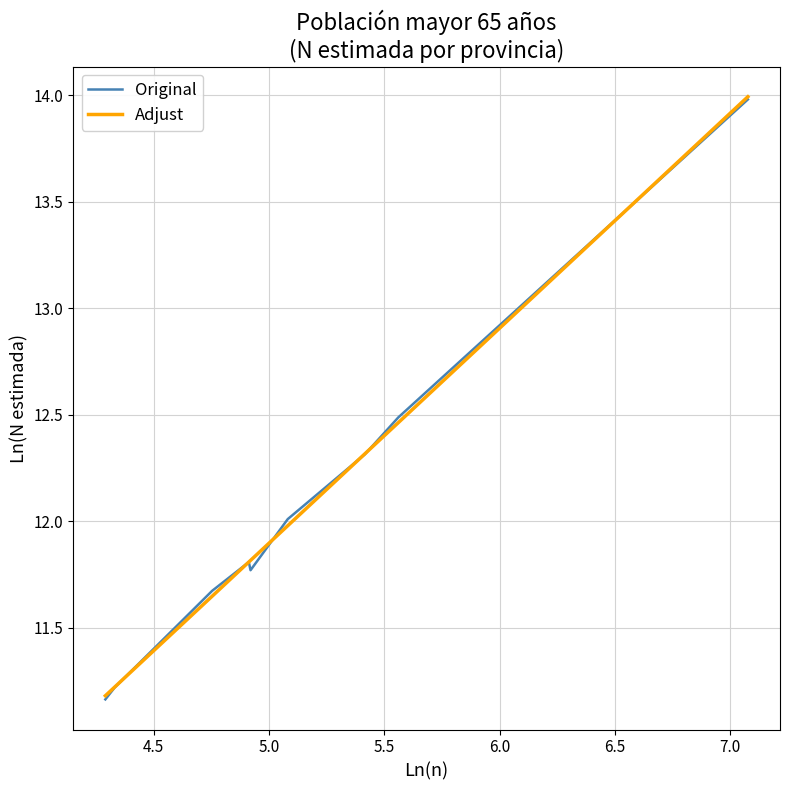

What is the maximum value for Original?

14.0